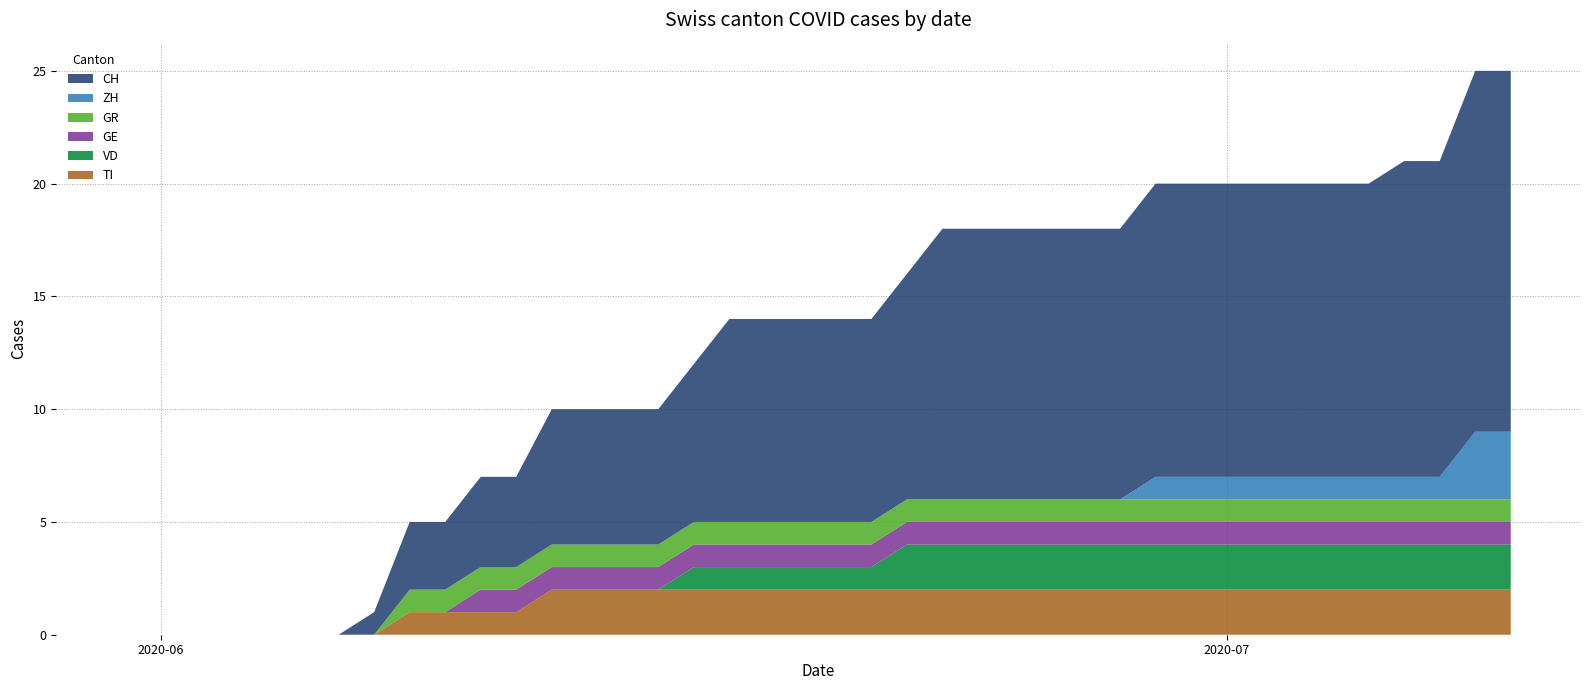

Reading right to left, extract all data points from this chart.

CH: 16	16	14	14	13	13	13	13	13	13	13	12	12	12	12	12	12	10	9	9	9	9	9	7	6	6	6	6	4	4	3	3	1	0	0	0	0	0	0	0
ZH: 3	3	1	1	1	1	1	1	1	1	1	0	0	0	0	0	0	0	0	0	0	0	0	0	0	0	0	0	0	0	0	0	0	0	0	0	0	0	0	0
GR: 1	1	1	1	1	1	1	1	1	1	1	1	1	1	1	1	1	1	1	1	1	1	1	1	1	1	1	1	1	1	1	1	0	0	0	0	0	0	0	0
GE: 1	1	1	1	1	1	1	1	1	1	1	1	1	1	1	1	1	1	1	1	1	1	1	1	1	1	1	1	1	1	0	0	0	0	0	0	0	0	0	0
VD: 2	2	2	2	2	2	2	2	2	2	2	2	2	2	2	2	2	2	1	1	1	1	1	1	0	0	0	0	0	0	0	0	0	0	0	0	0	0	0	0
TI: 2	2	2	2	2	2	2	2	2	2	2	2	2	2	2	2	2	2	2	2	2	2	2	2	2	2	2	2	1	1	1	1	0	0	0	0	0	0	0	0